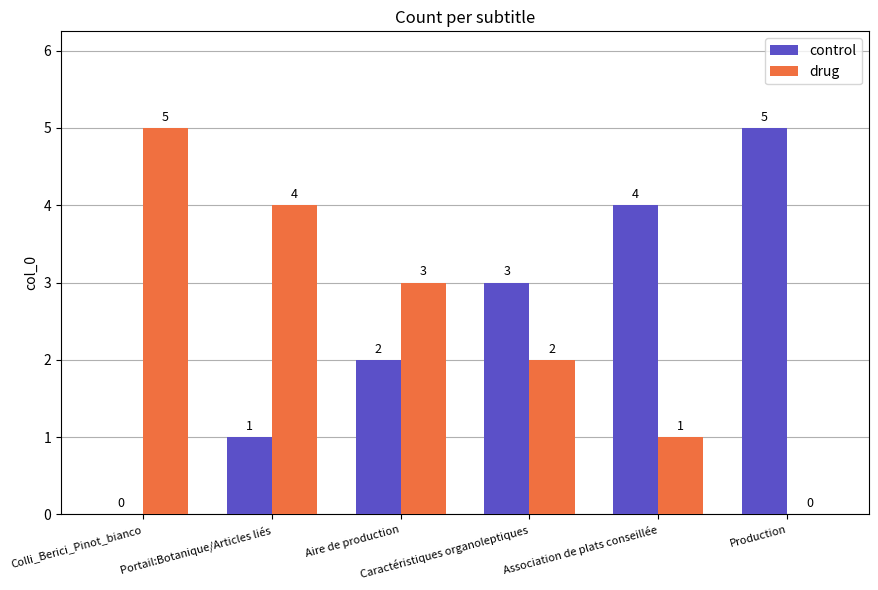

What is the difference between the control values at Production and Association de plats conseillée?

1